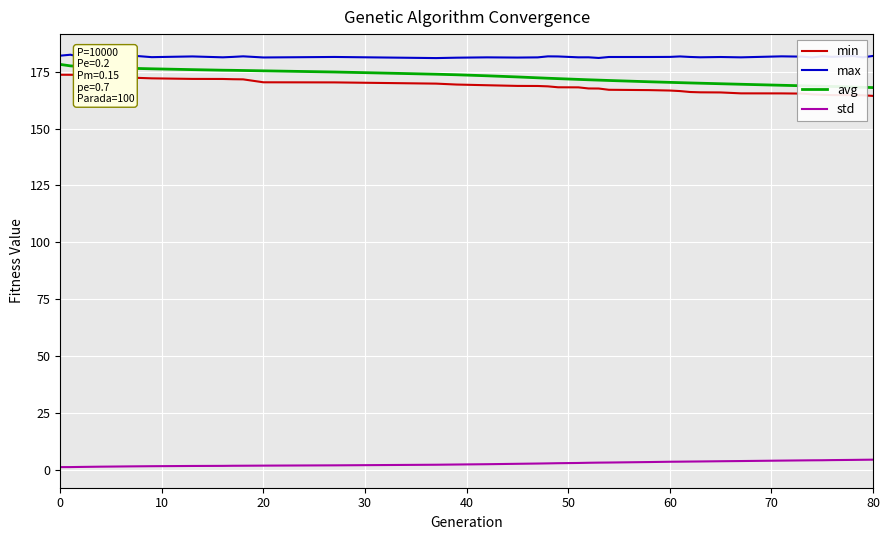

What is the maximum value for max?

182.5